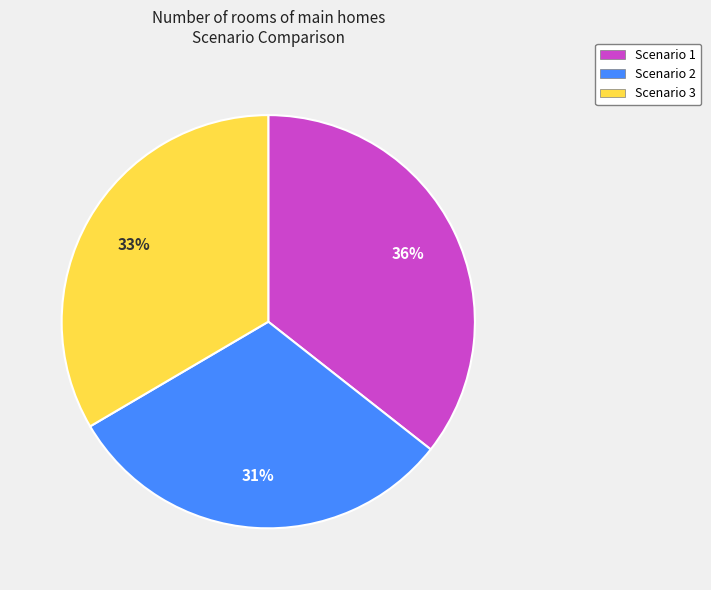

To the nearest percent, what is the combined percentage of Scenario 3 and Scenario 1?

69%